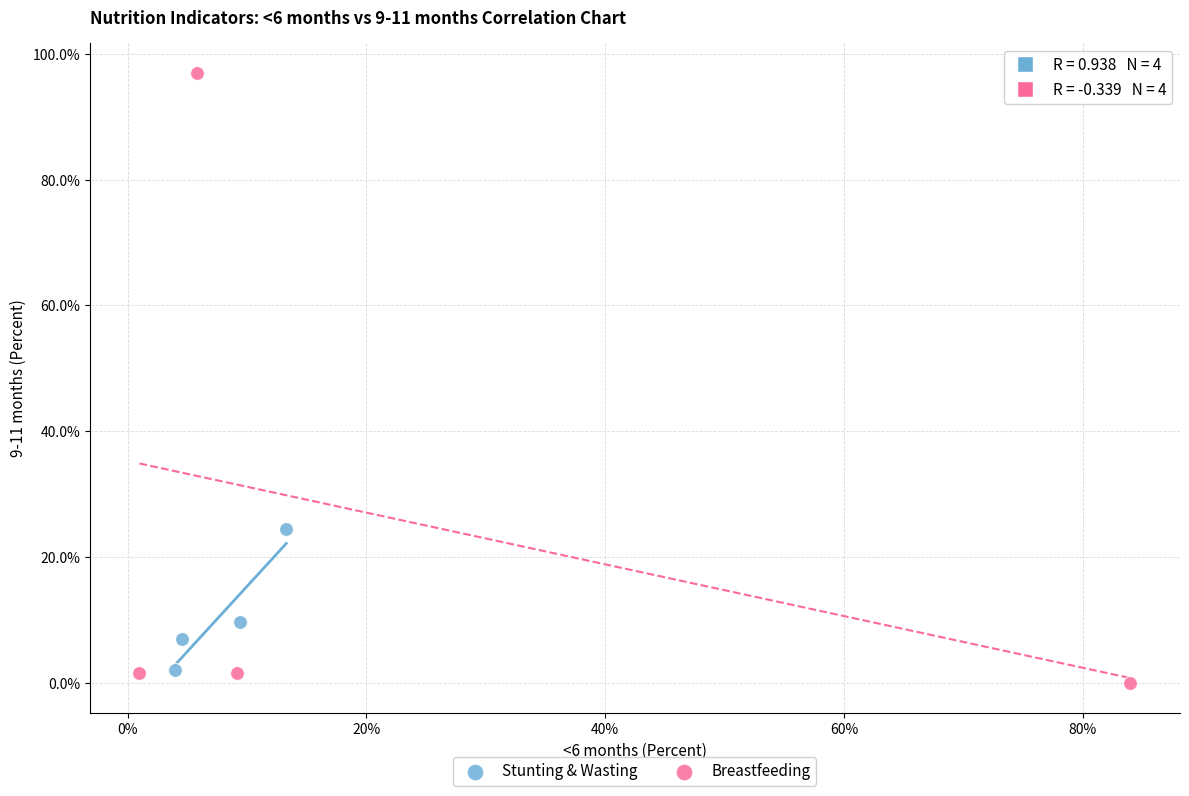

Which series has the largest Y range (max minus min)?

Breastfeeding